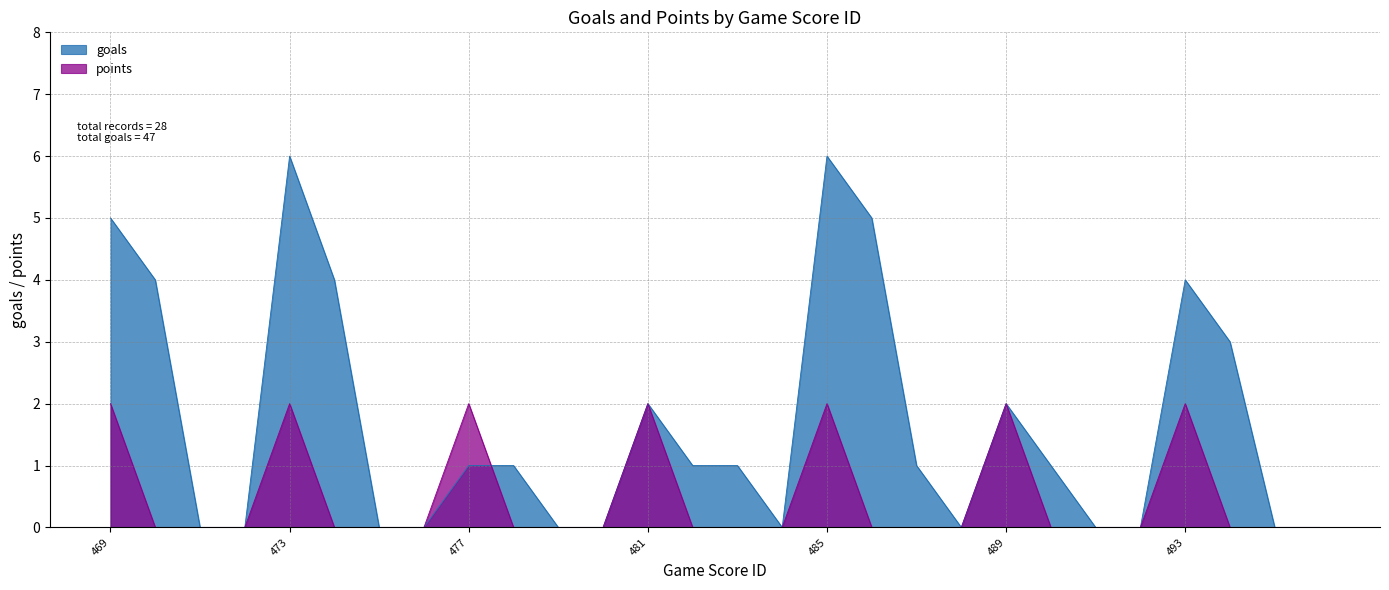

At how many categories does at least one series exceed 5?

2